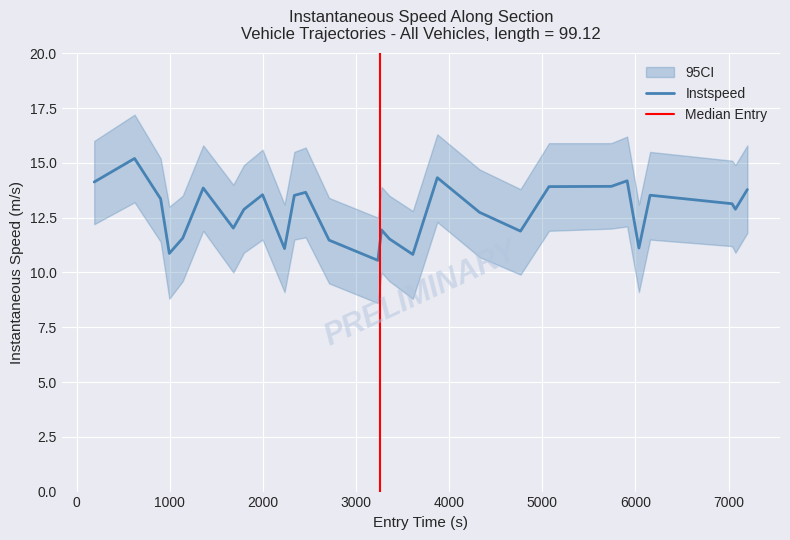

How many interior local peaks (higher than both neighbors) does the data have?

8